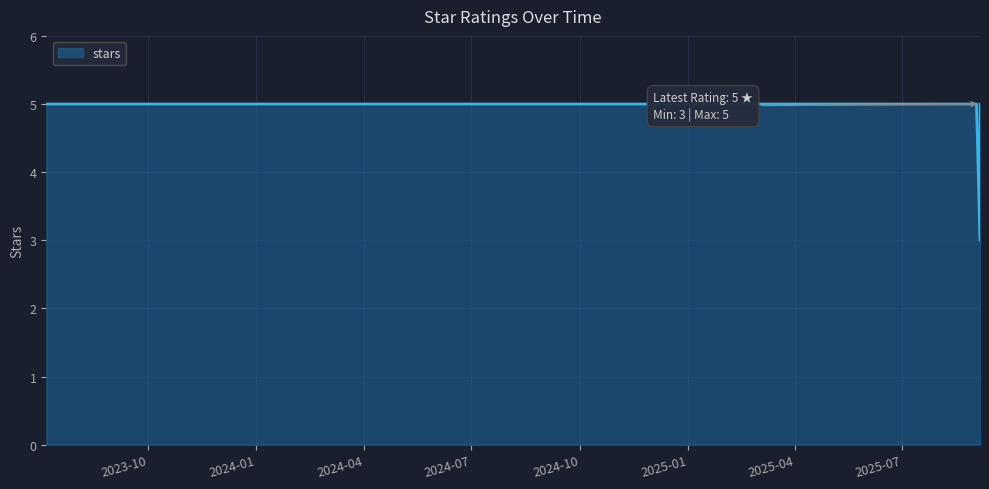

What is the difference between the second highest and minimum values?

2